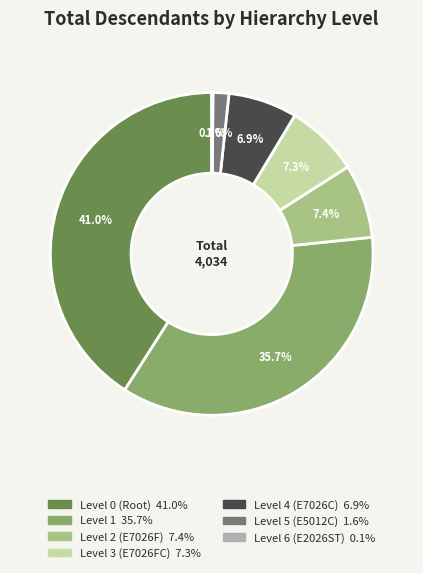

To the nearest percent, what portion does Level 3 (E7026FC) represent?

7%